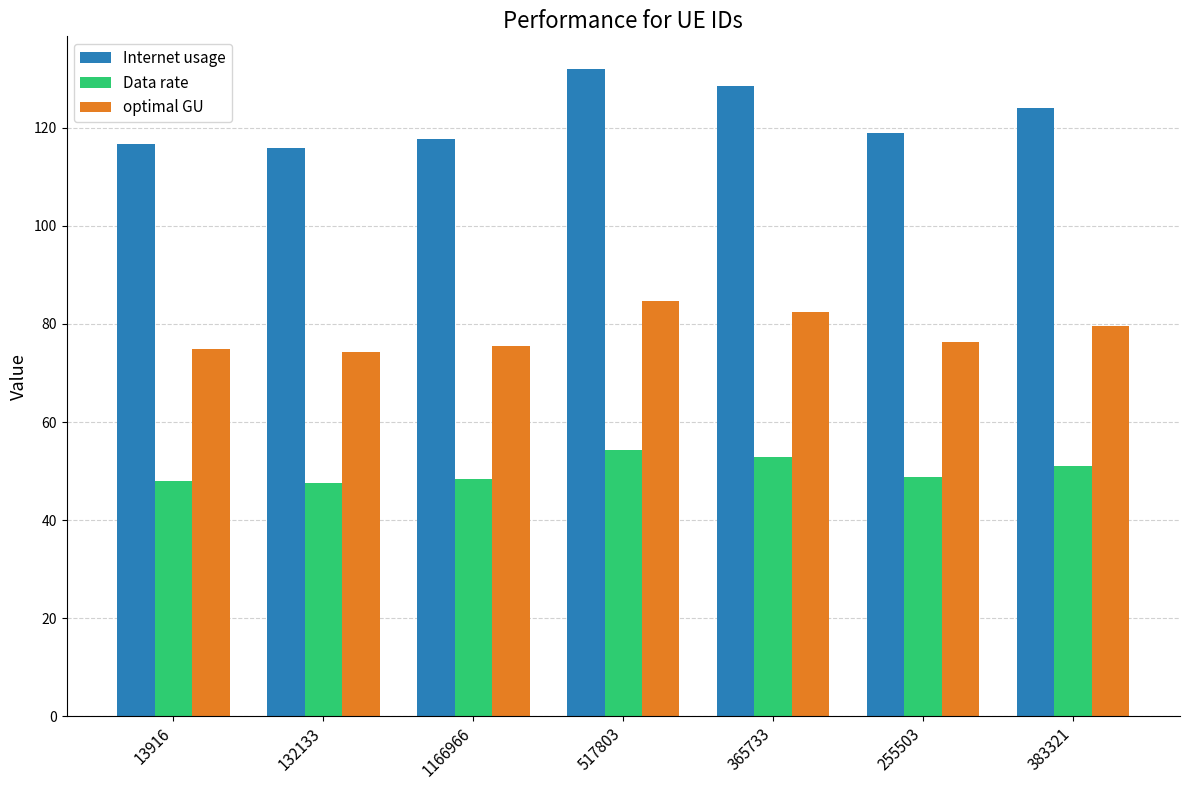

What is the sum of all Internet usage values?

854.1